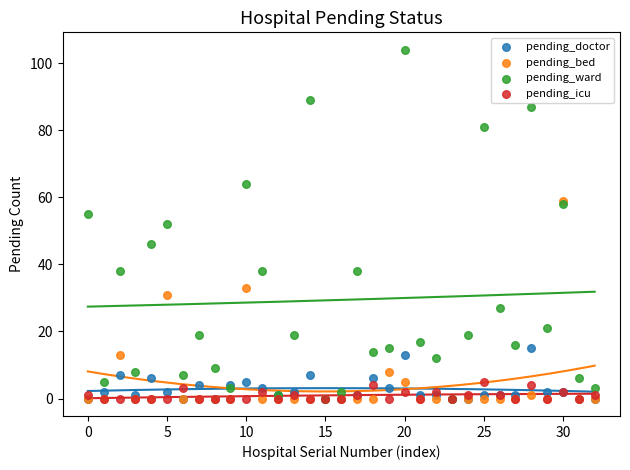

What are all the series names shown in the legend?

pending_doctor, pending_bed, pending_ward, pending_icu